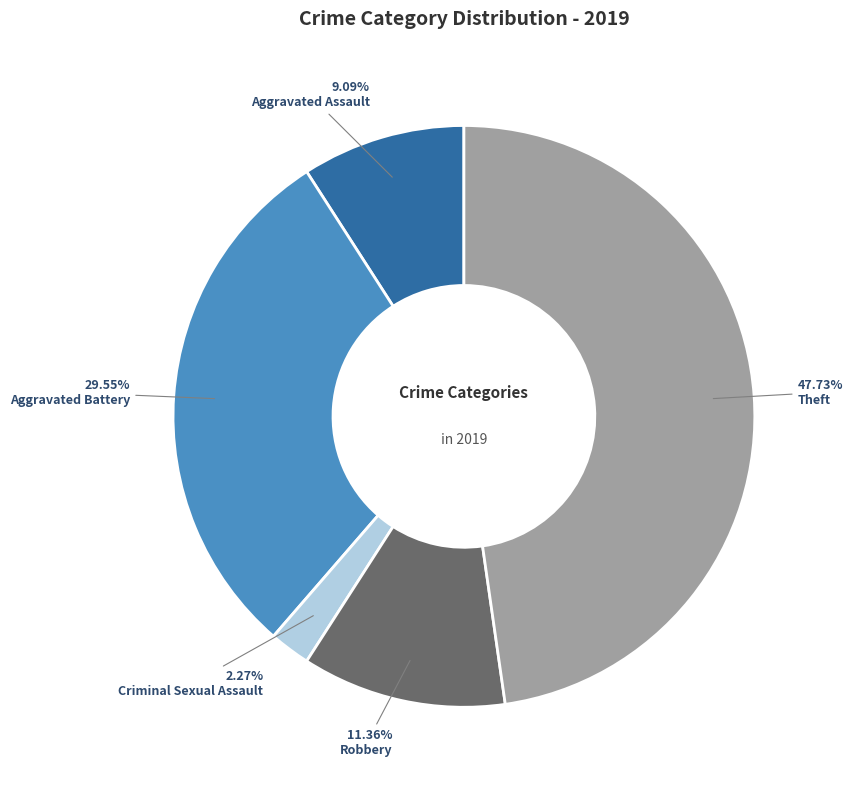

Which slice is the largest?

Theft